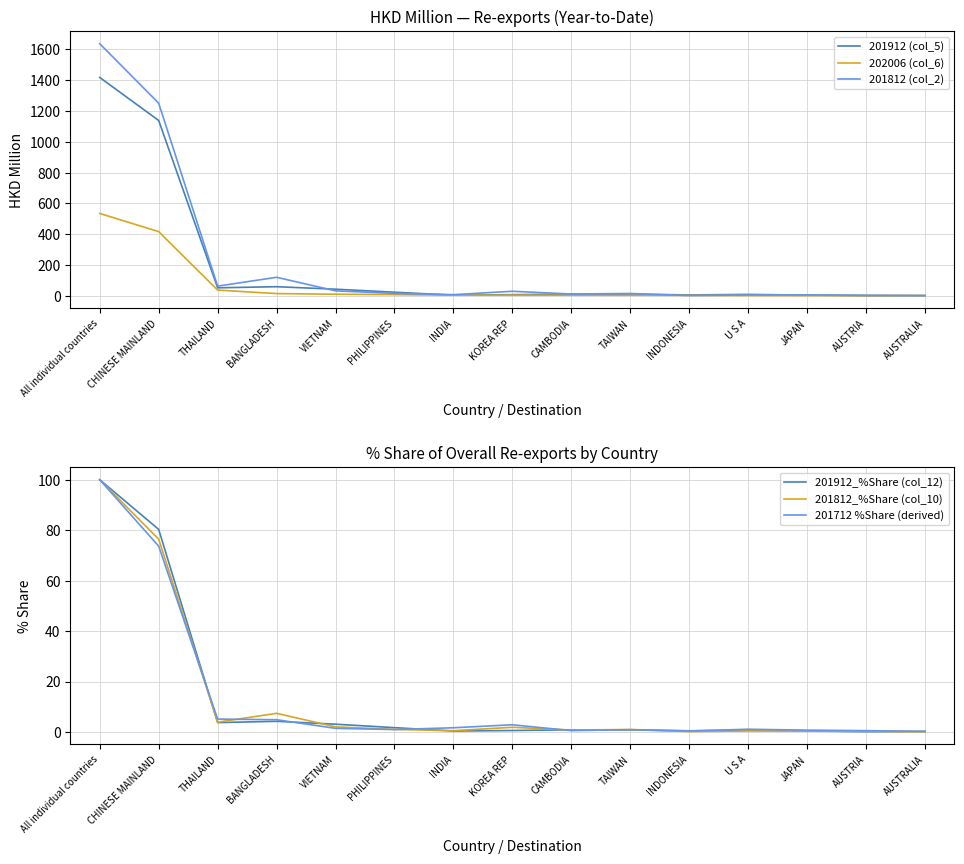

What are all the series names shown in the legend?

201912 (col_5), 202006 (col_6), 201812 (col_2), 201912_%Share (col_12), 201812_%Share (col_10), 201712 %Share (derived)